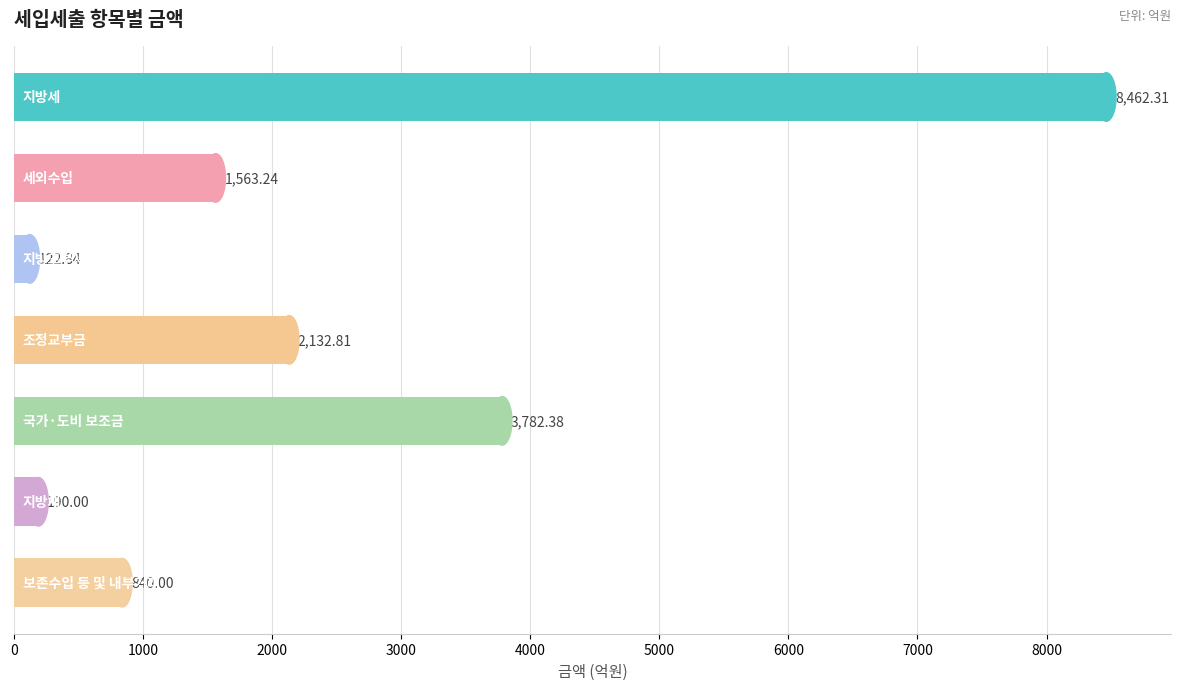

What is the average value?

2441.9